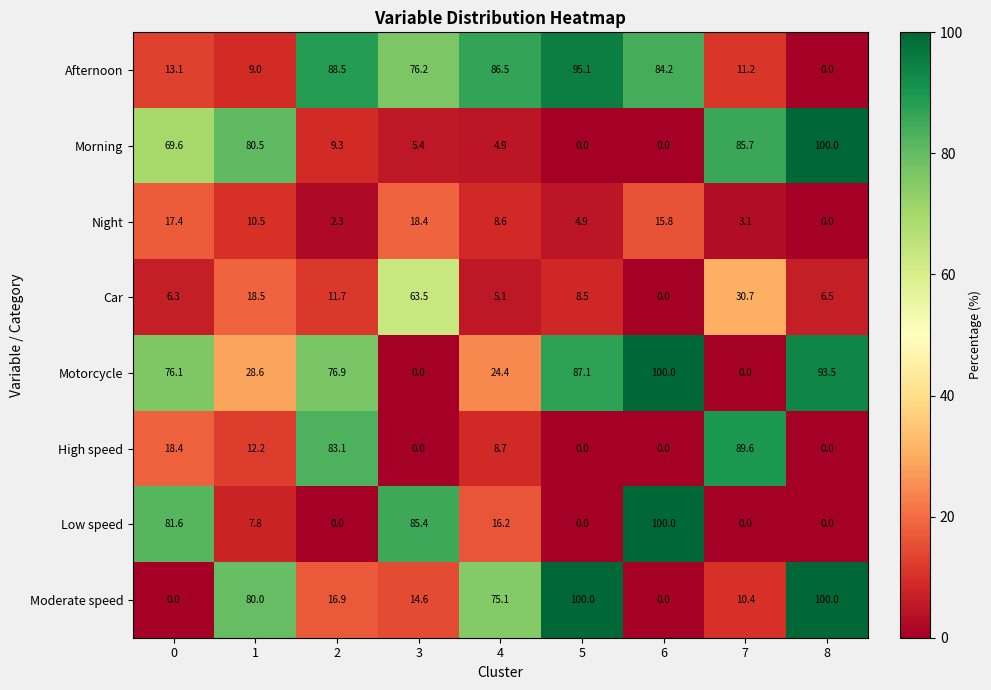

At how many categories does at least one series exceed 12?

9